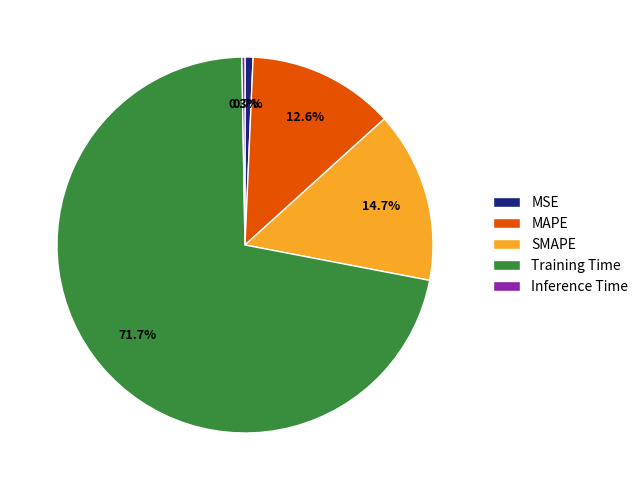

What percentage is the MSE slice, to the nearest percent?

1%